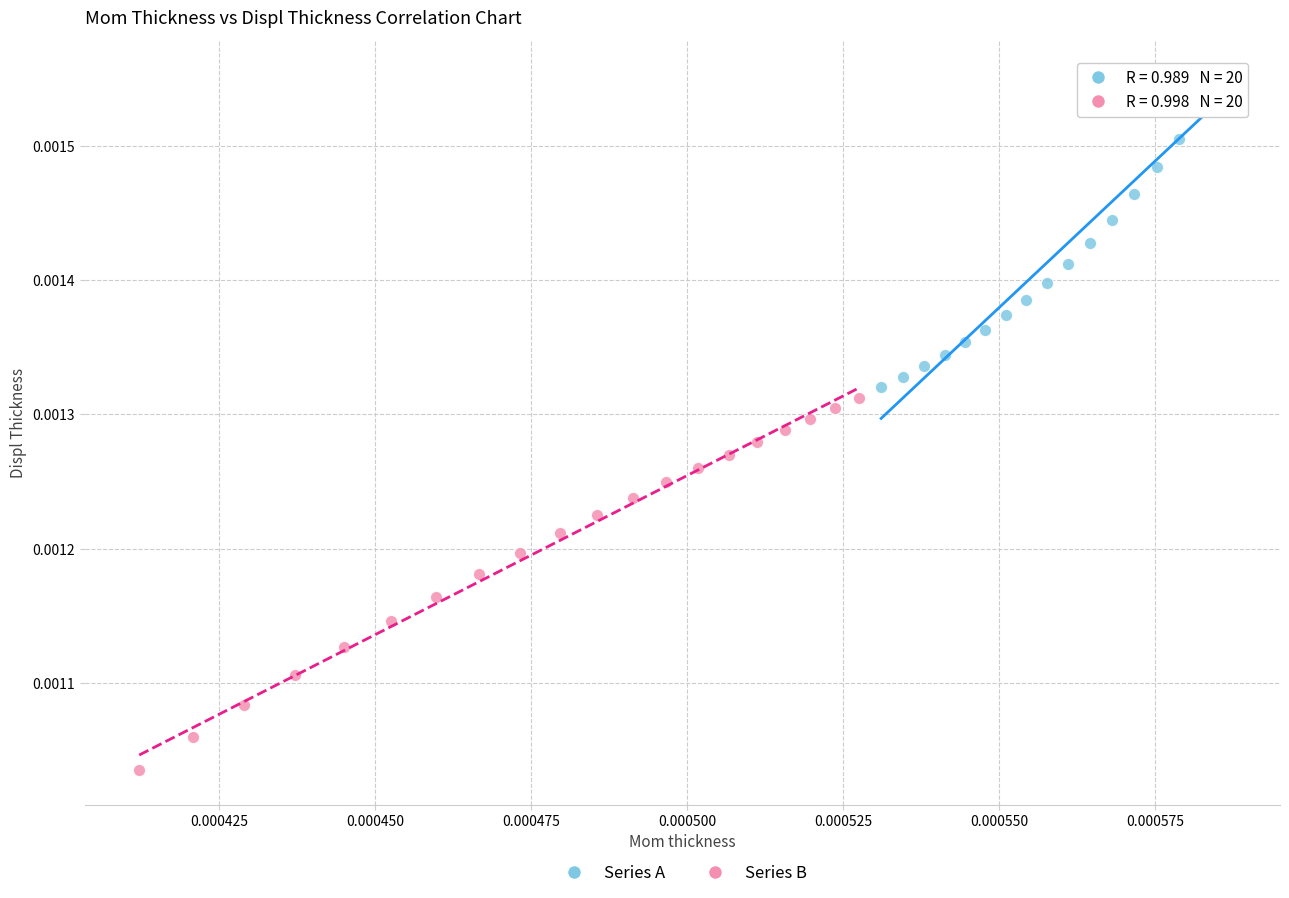

What are all the series names shown in the legend?

Series A, Series B